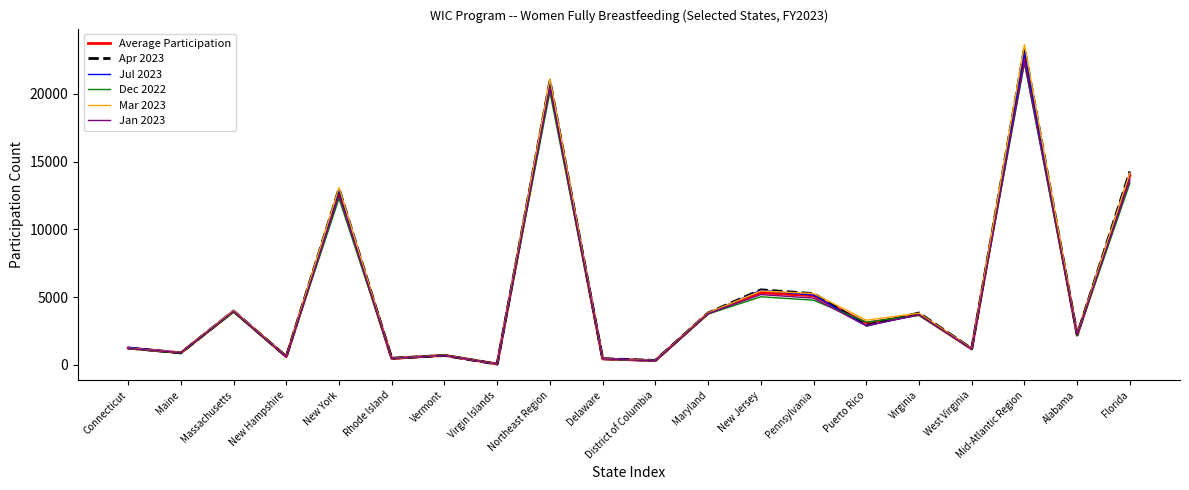

Which category has the highest value in the Average Participation series?

Mid-Atlantic Region